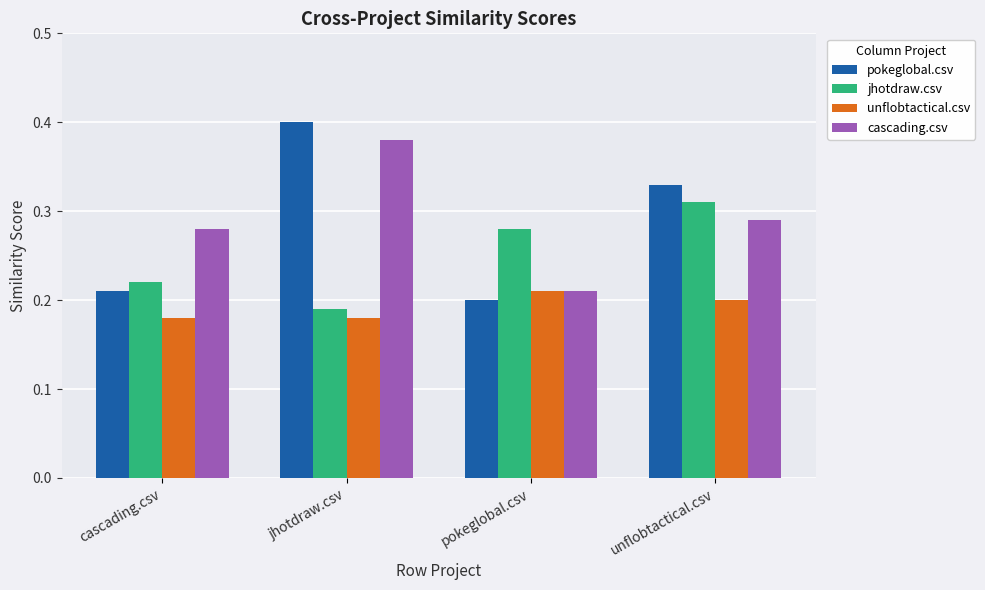

What is the difference between the highest and lowest values at pokeglobal.csv?

0.1